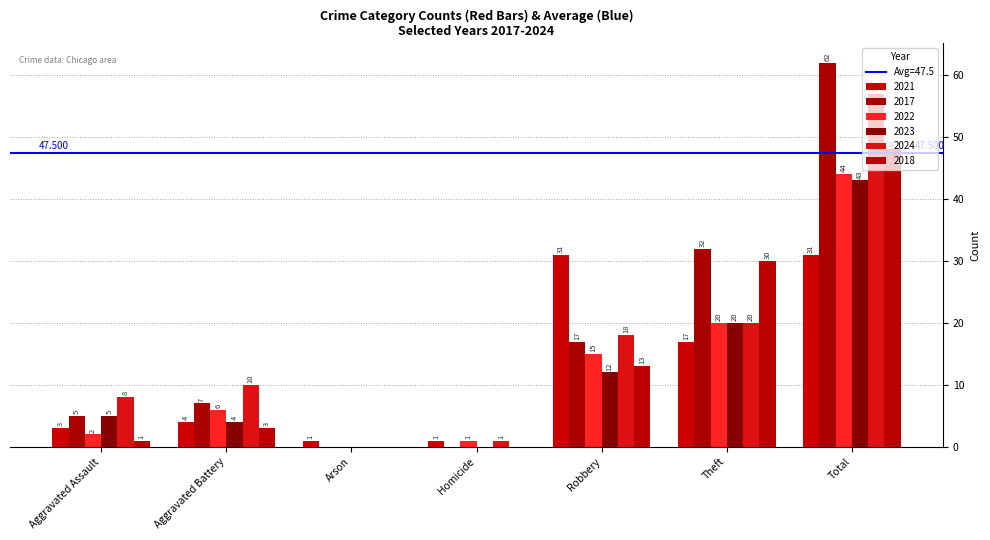

What is the approximate value of 2018 at Aggravated Assault?

1